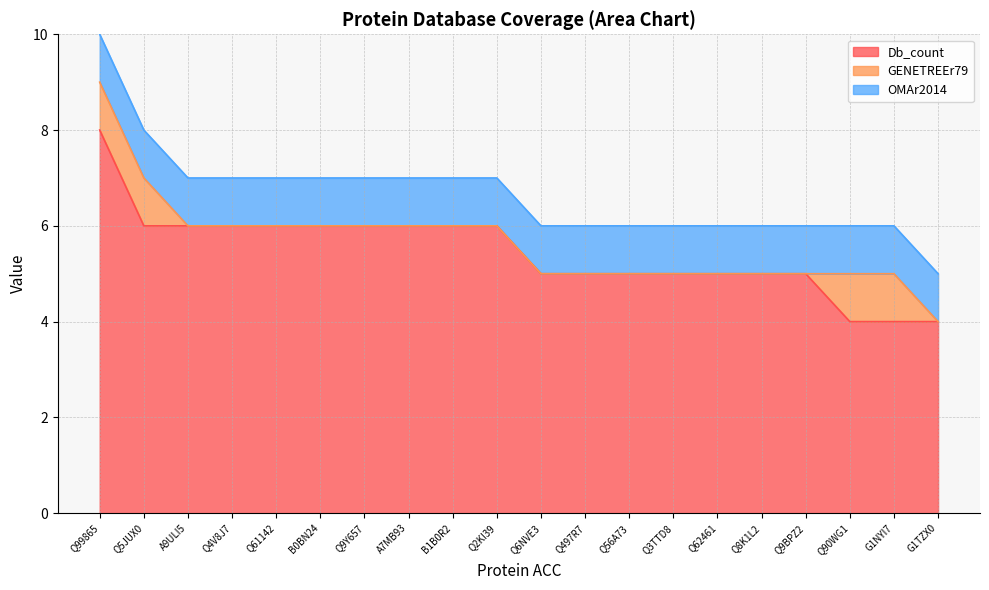

The value of GENETREEr79 at Q4V8J7 is 0. True or false?

False